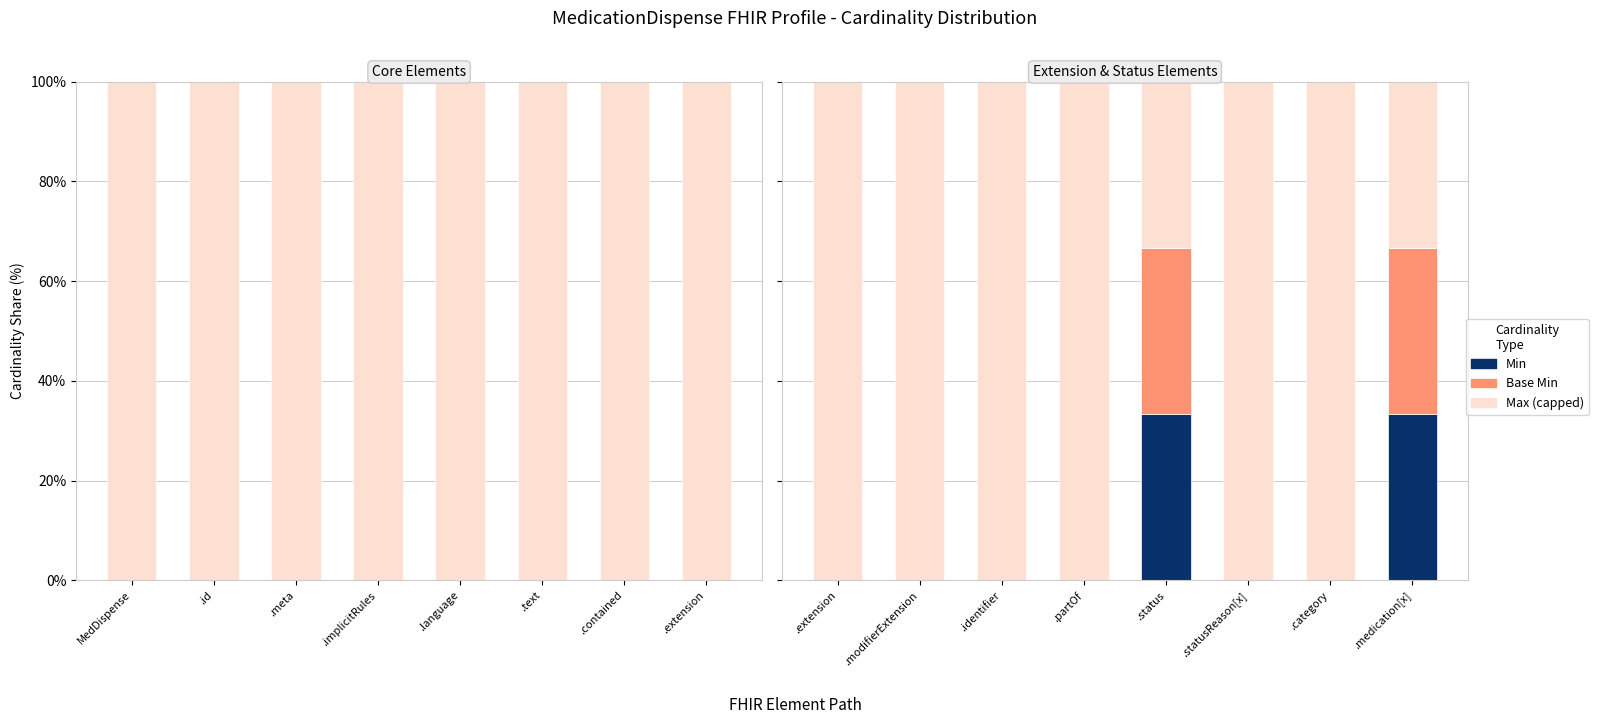

What is the total value across all series at .medication[x]?

100.0